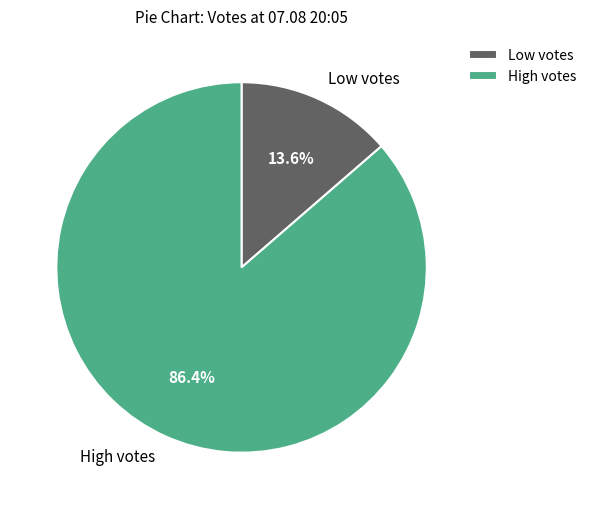

Which slice is the smallest?

Low votes